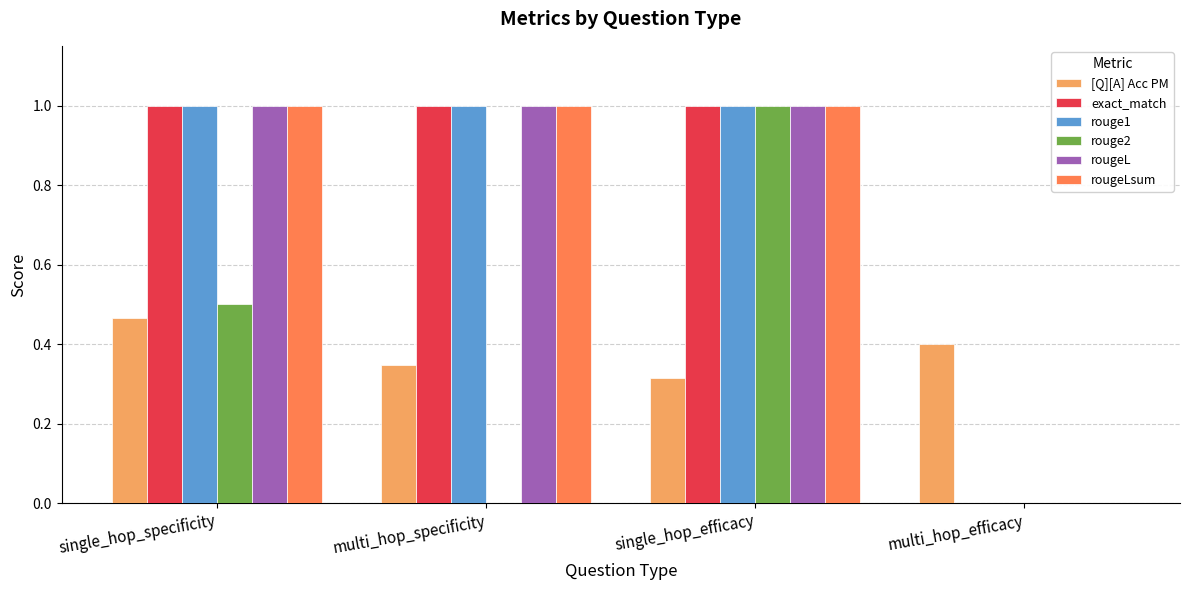

What is the greatest value displayed?

1.0